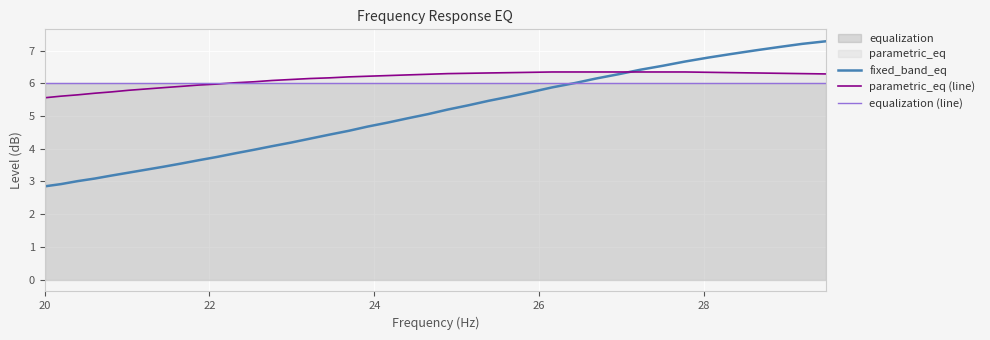

Which series has the widest spread of values?

fixed_band_eq